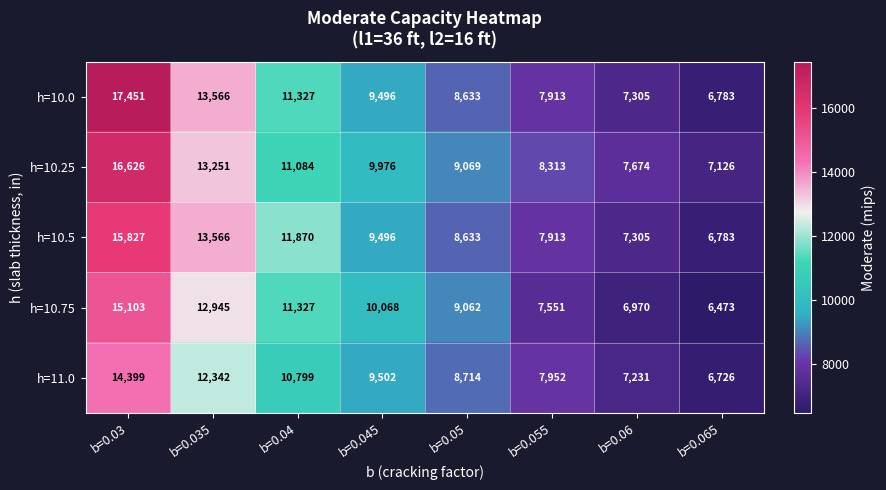

At which category does the chart reach its minimum across all series?

b=0.065